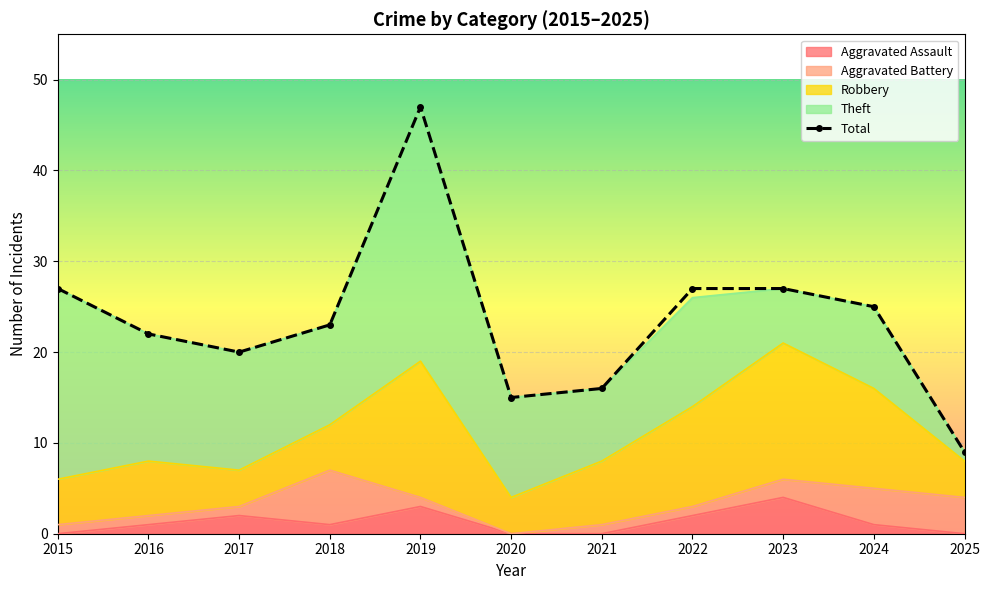

Count the number of values greater than 23.

5